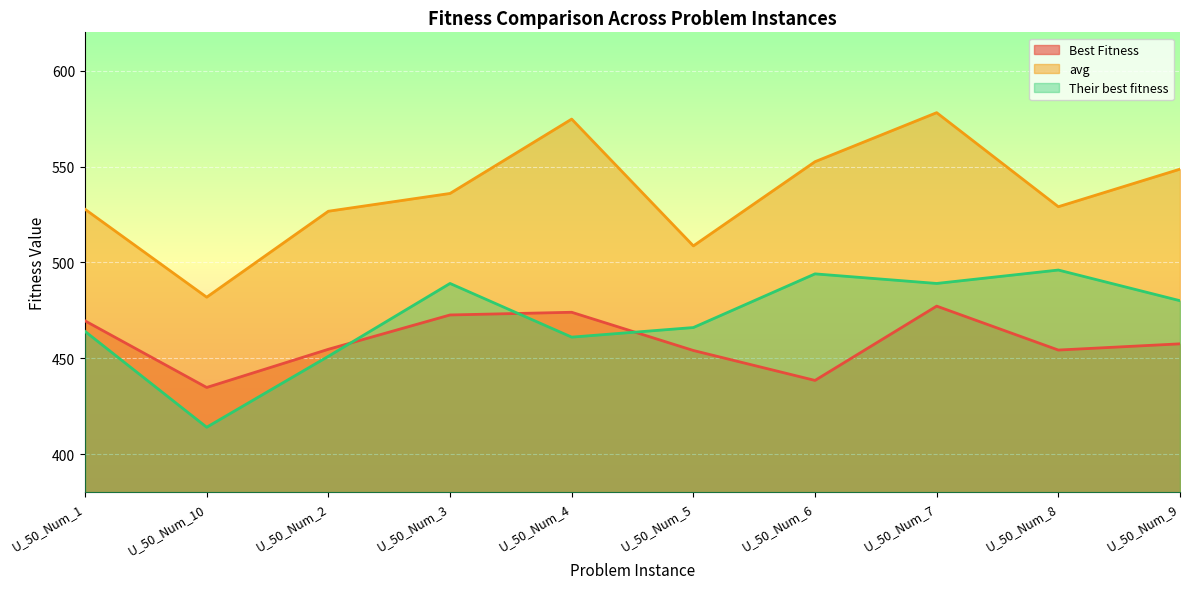

What is the sum of all avg values?

5363.8